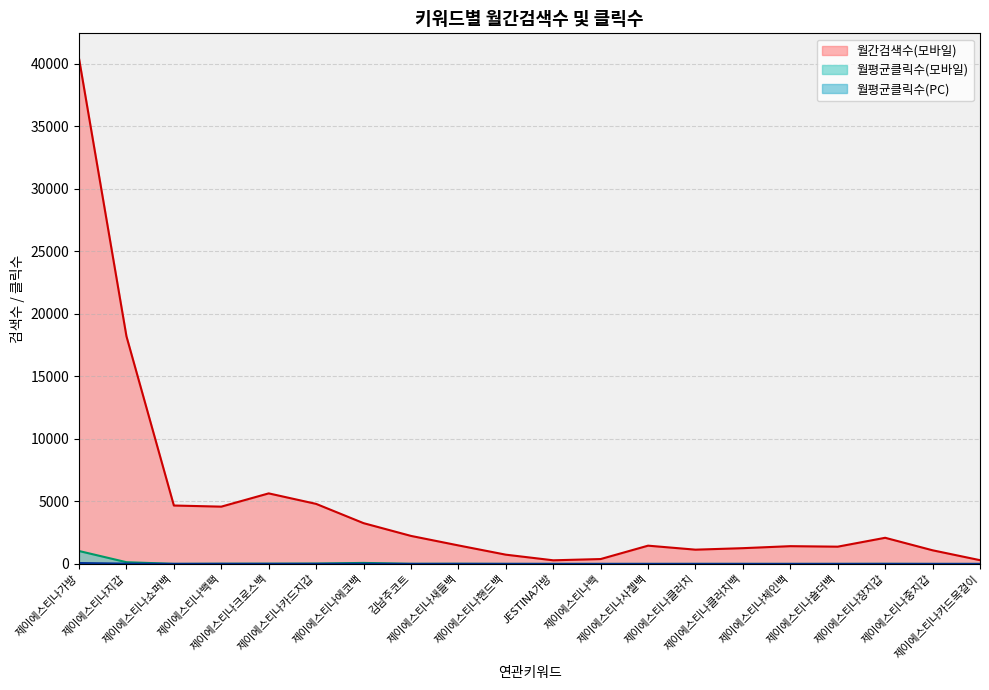

Reading right to left, list all the values displayed in this chart.

월간검색수(모바일): 300.0	1090.0	2090.0	1380.0	1420.0	1260.0	1140.0	1460.0	390.0	290.0	740.0	1480.0	2240.0	3260.0	4800.0	5640.0	4580.0	4670.0	18200.0	40400.0
월평균클릭수(모바일): 0.7	2.0	8.5	3.6	3.0	4.4	3.9	2.0	2.3	2.3	4.3	14.4	11.5	80.3	30.0	20.5	15.5	5.3	137.7	1032.2
월평균클릭수(PC): 0.7	0.9	1.9	1.5	0.8	0.5	1.3	1.3	0.8	1.5	3.0	3.9	1.0	13.1	6.3	4.9	6.8	4.1	24.2	72.0